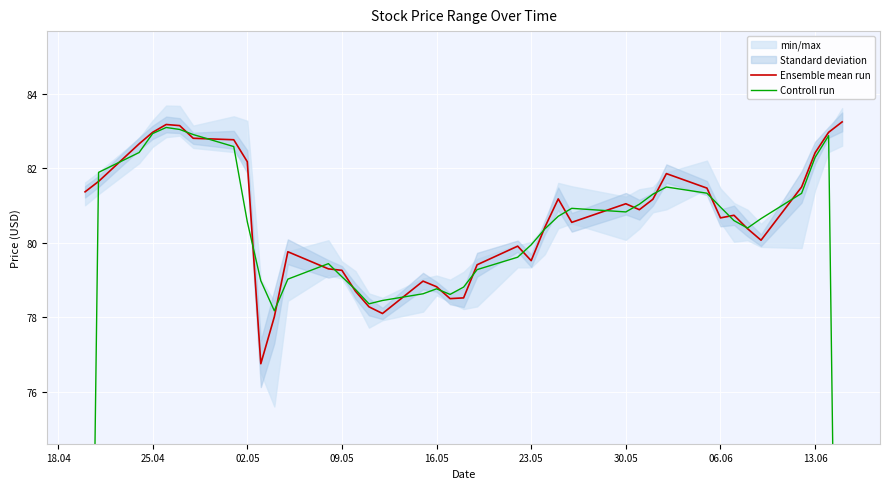

The Ensemble mean run series shows 82.2 at 02.05. True or false?

True